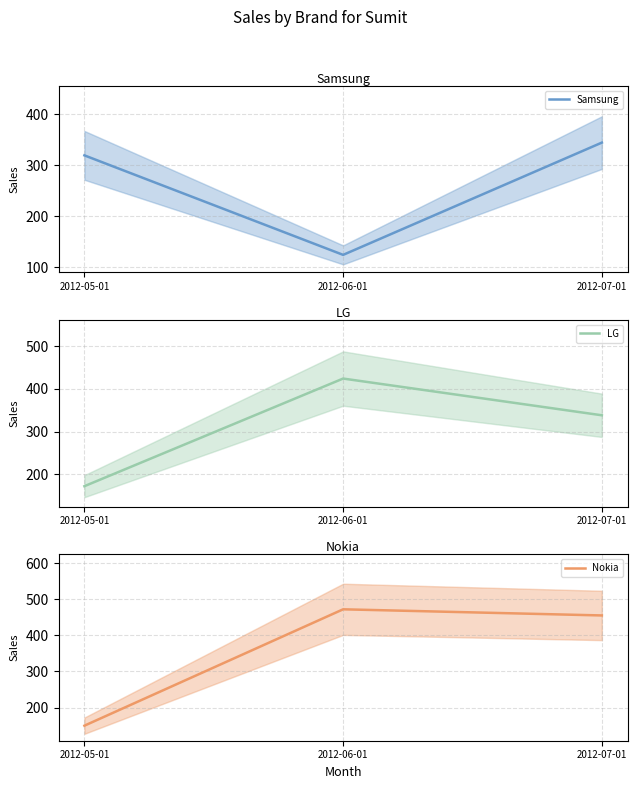

Does the chart have visible grid lines?

Yes